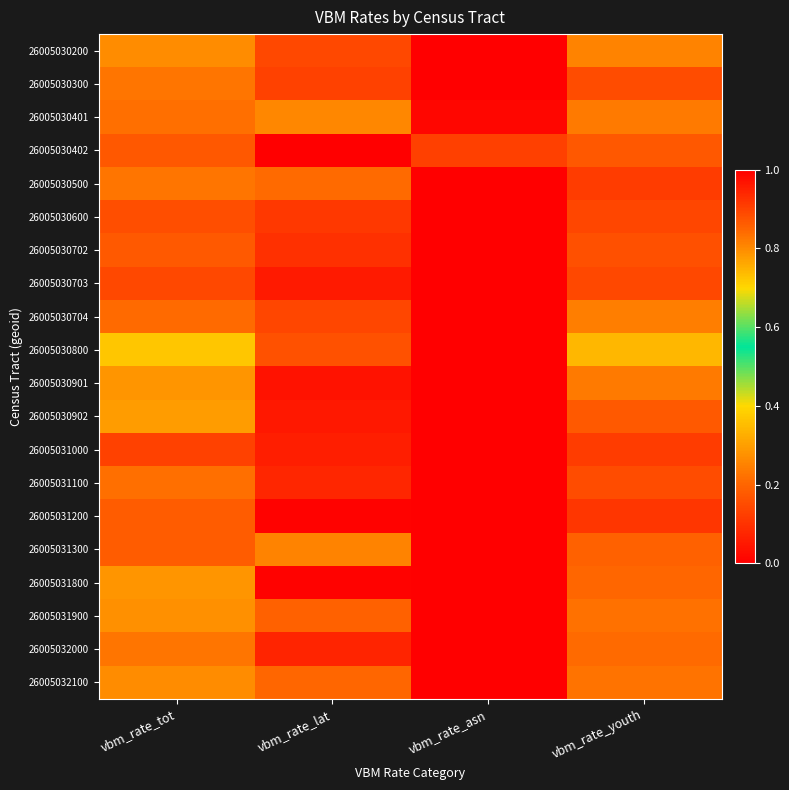

List the series in order of their peak value, lowest first.

26005031000, 26005030703, 26005030600, 26005030402, 26005030702, 26005031200, 26005031100, 26005030300, 26005032000, 26005030704, 26005031300, 26005030401, 26005030200, 26005032100, 26005031900, 26005030901, 26005031800, 26005030902, 26005030800, 26005030500